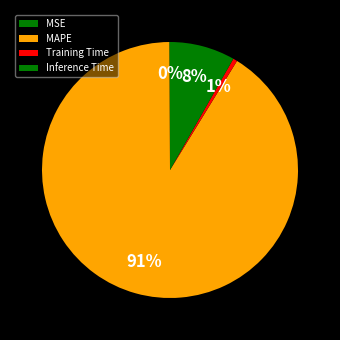

To the nearest percent, what is the average slice percentage?

25%